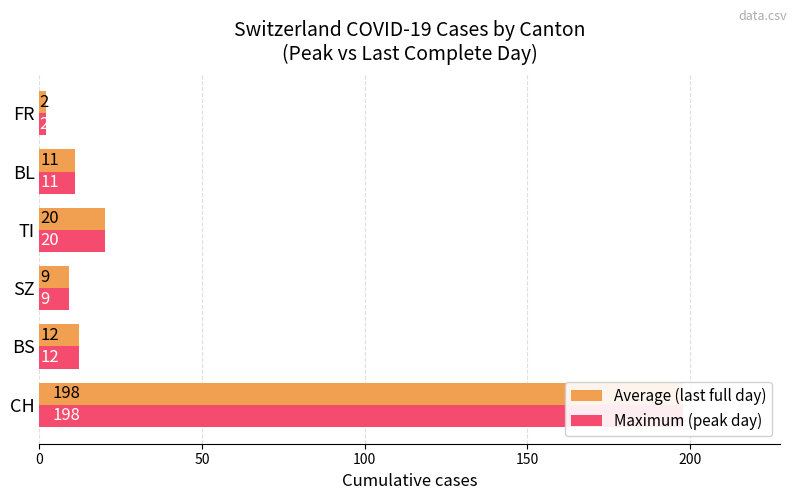

True or false: Maximum (peak day) has a value of 198 at CH.

True